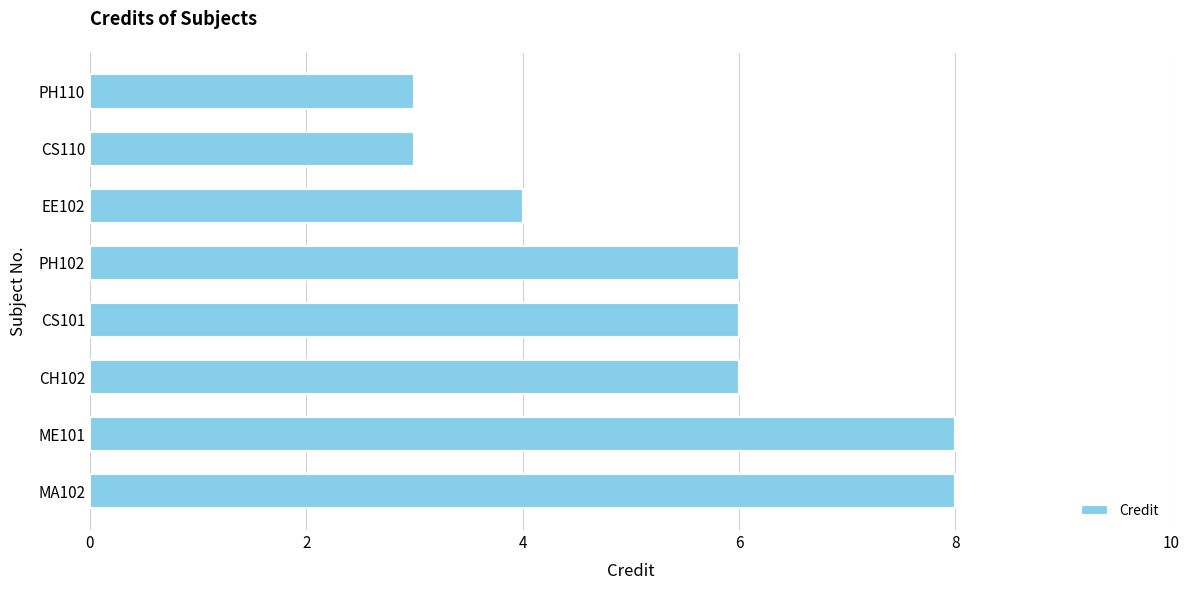

True or false: the data shows 13 at ME101.

False